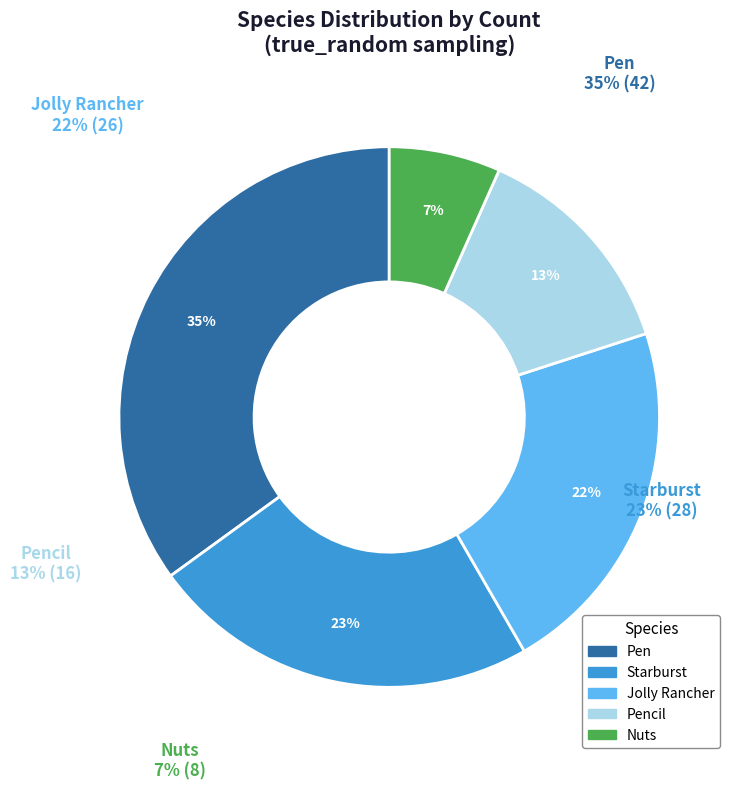

Count the number of slices in the pie.

5